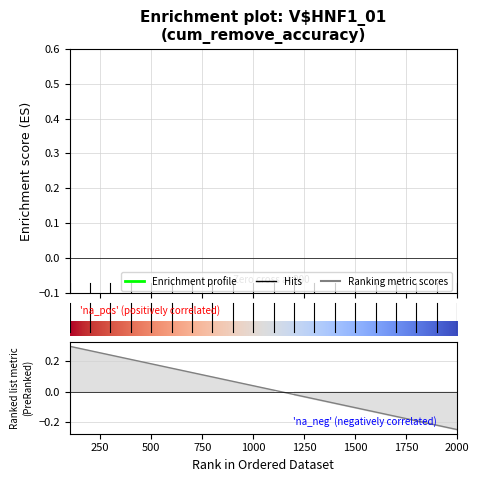

True or false: the data has more than 1 interior local peaks.

True